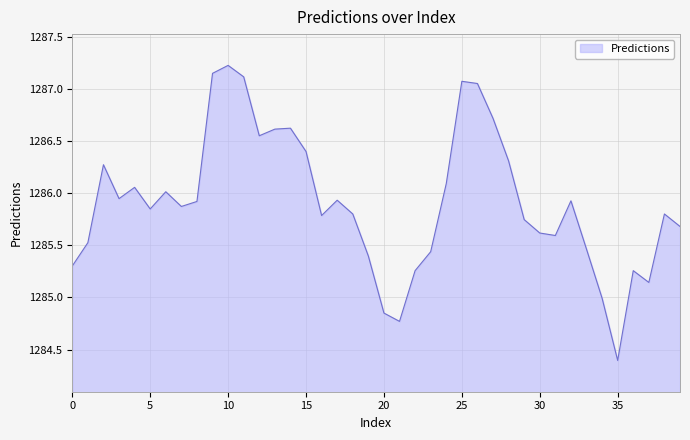

What is the smallest value displayed?

1284.4